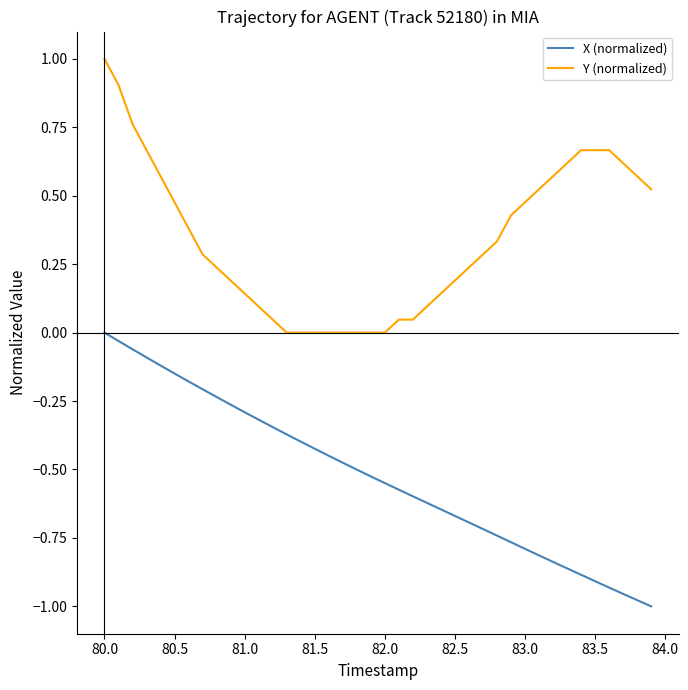

True or false: Y (normalized) and X (normalized) cross at least once.

False